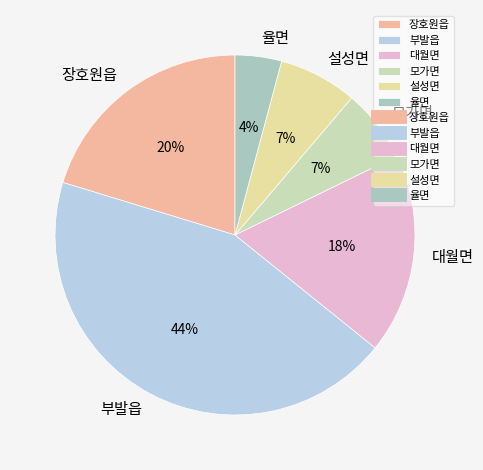

Combined, do 모가면 and 설성면 account for over 50%?

No